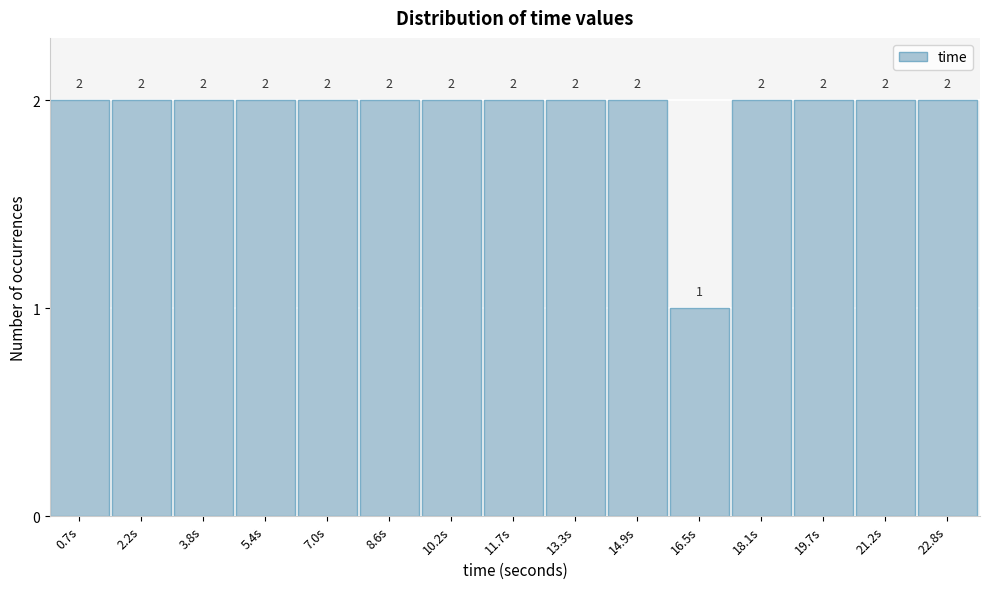

Reading right to left, what are all the values shown in this chart?

2	2	2	2	1	2	2	2	2	2	2	2	2	2	2